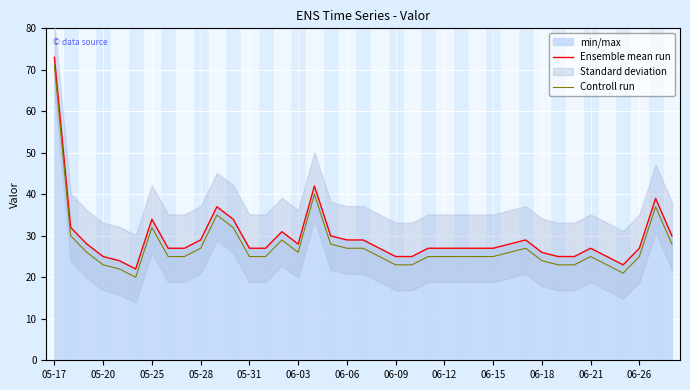

What is the approximate value of Controll run at 06-09, to the nearest 5?

25